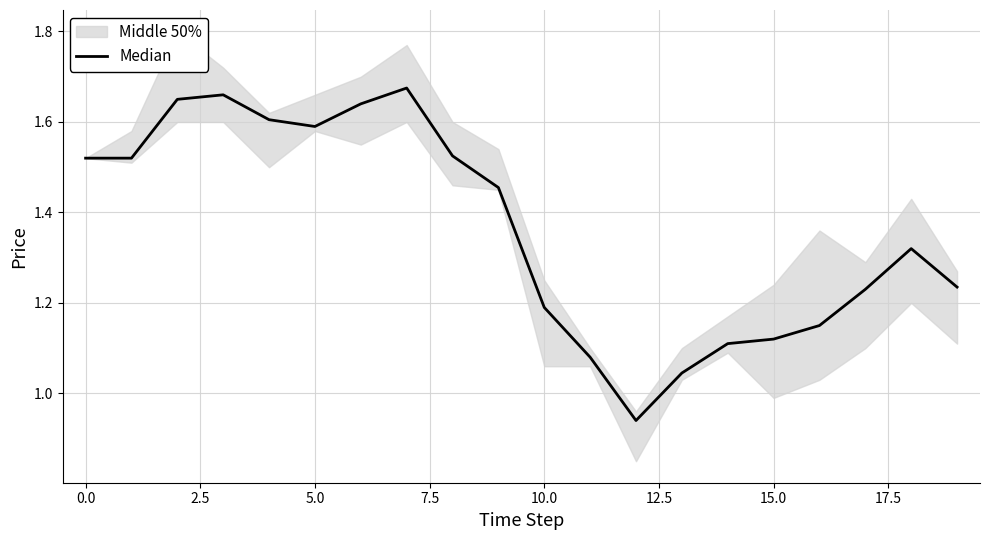

What is the difference between the maximum and minimum values?

0.7